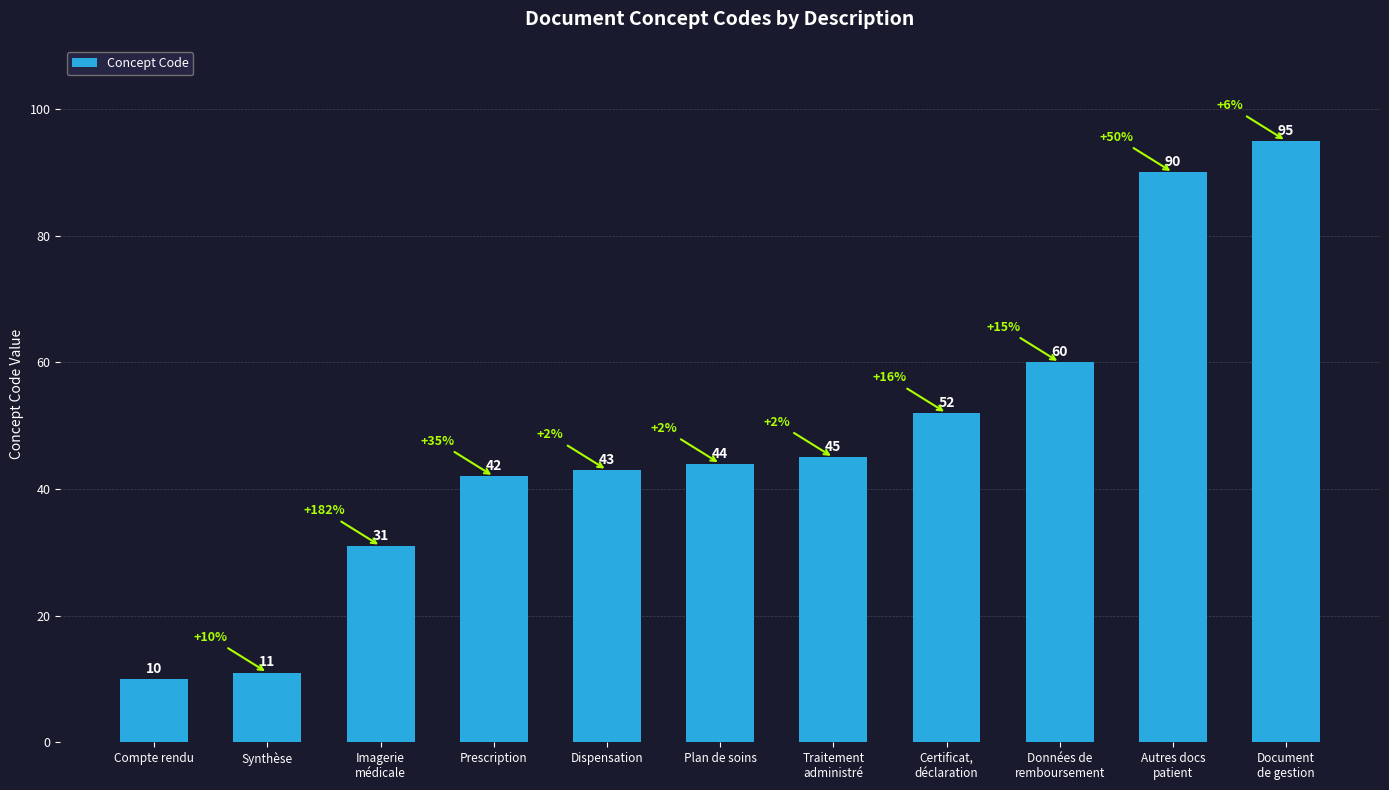

At which category does the chart reach its minimum across all series?

Compte rendu